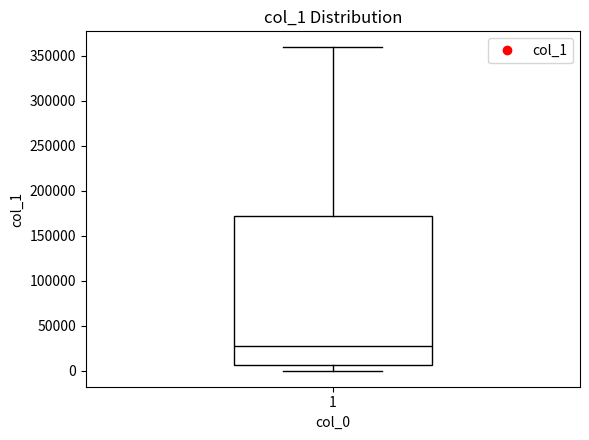

Transcribe this box plot: give where the median line is, the range the box spans, and where the two whiskers end, as read against the y-axis. The values are not printed on the chart, so give them approximately, as read against the axis.

median 30000, box 5000 to 170000, whiskers 0 to 360000